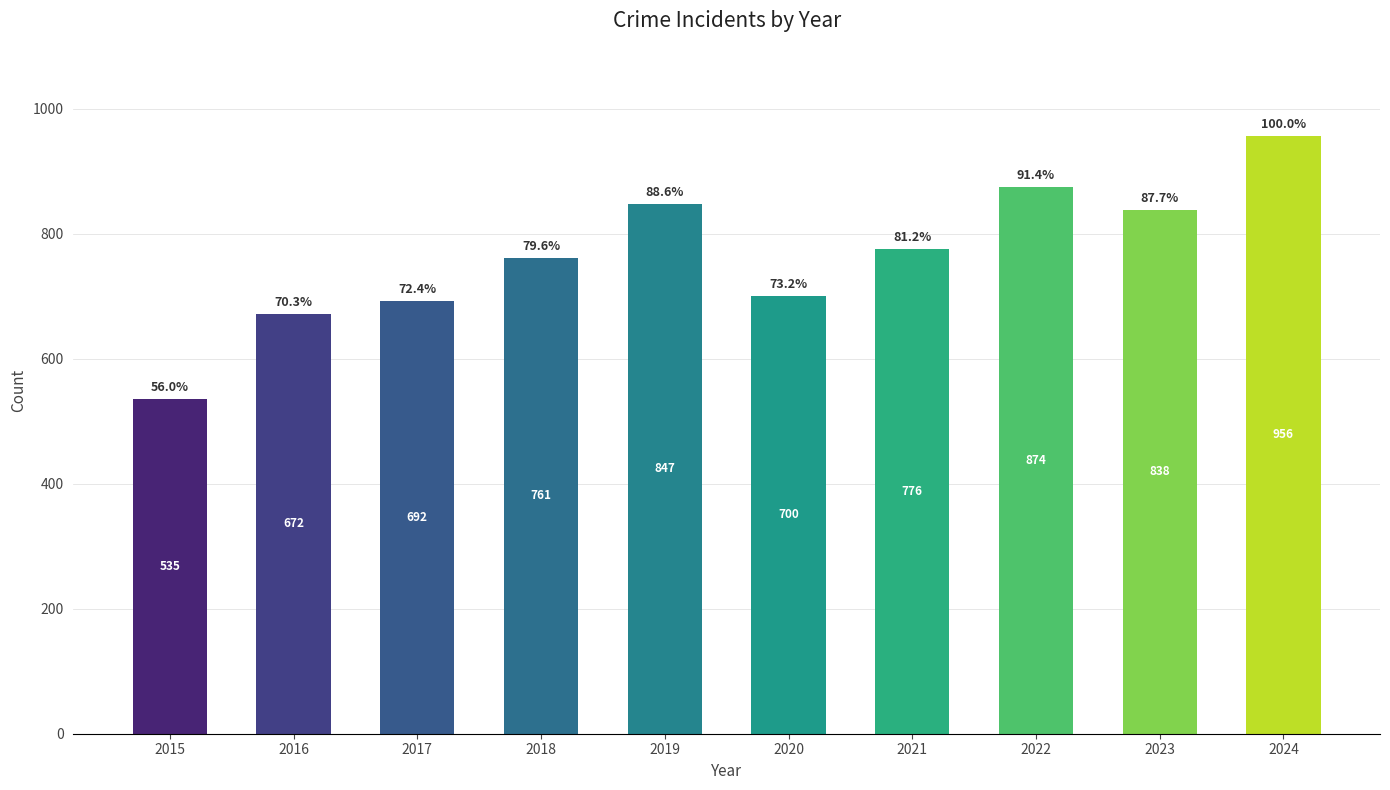

List the labels in order of value, largest first.

2024, 2022, 2019, 2023, 2021, 2018, 2020, 2017, 2016, 2015